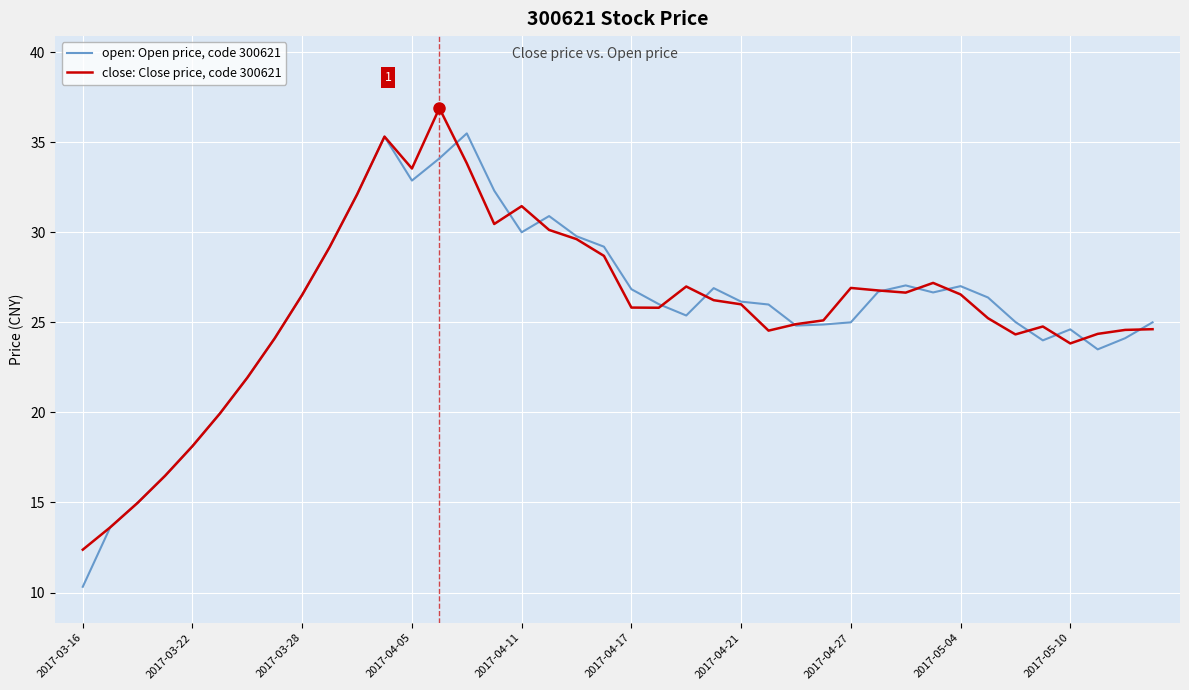

What are all the series names shown in the legend?

open: Open price, code 300621, close: Close price, code 300621